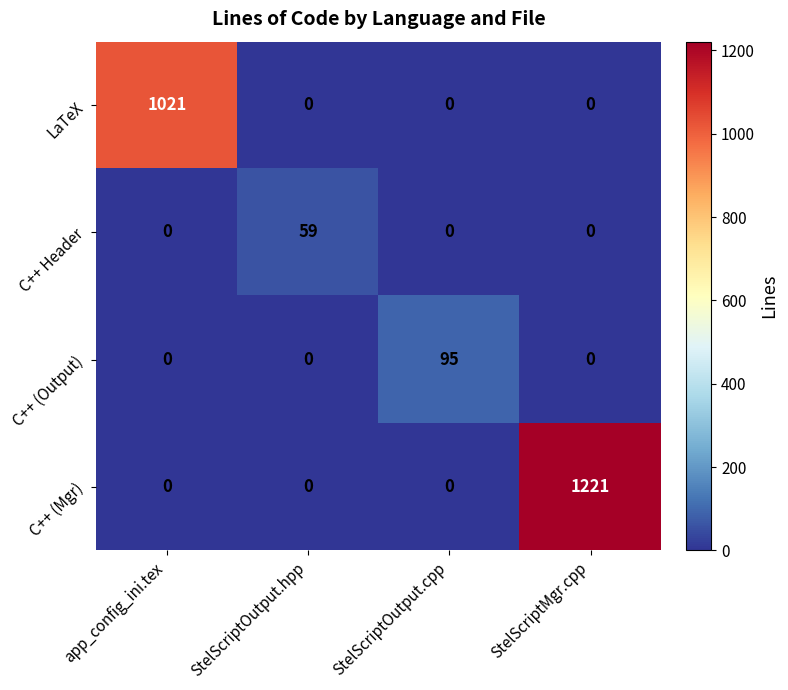

List the series in order of their peak value, lowest first.

C++ Header, C++ (Output), LaTeX, C++ (Mgr)